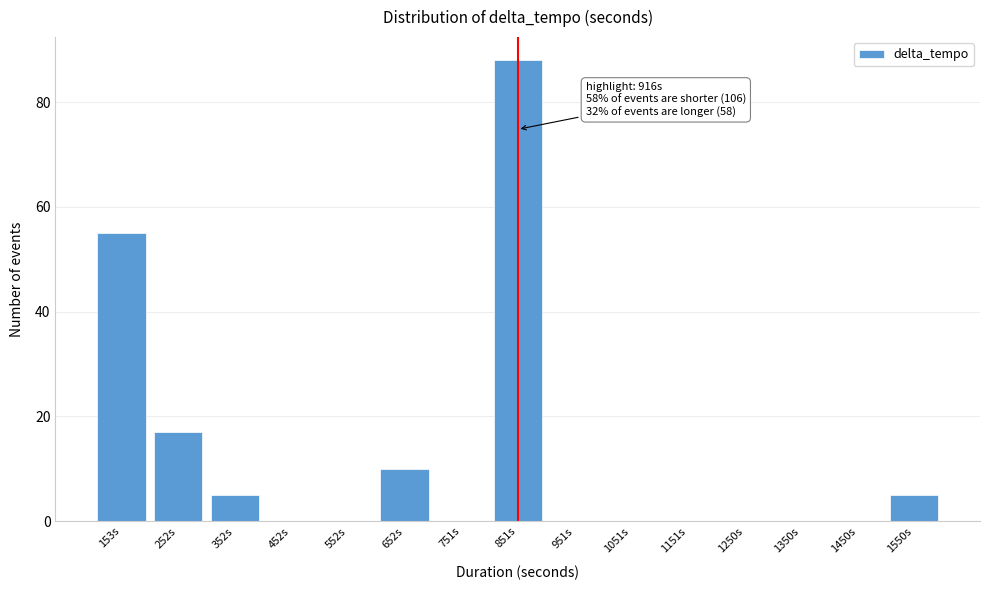

Reading right to left, what are all the values shown in this chart?

1550s=5	1450s=0	1350s=0	1250s=0	1151s=0	1051s=0	951s=0	851s=88	751s=0	652s=10	552s=0	452s=0	352s=5	252s=17	153s=55